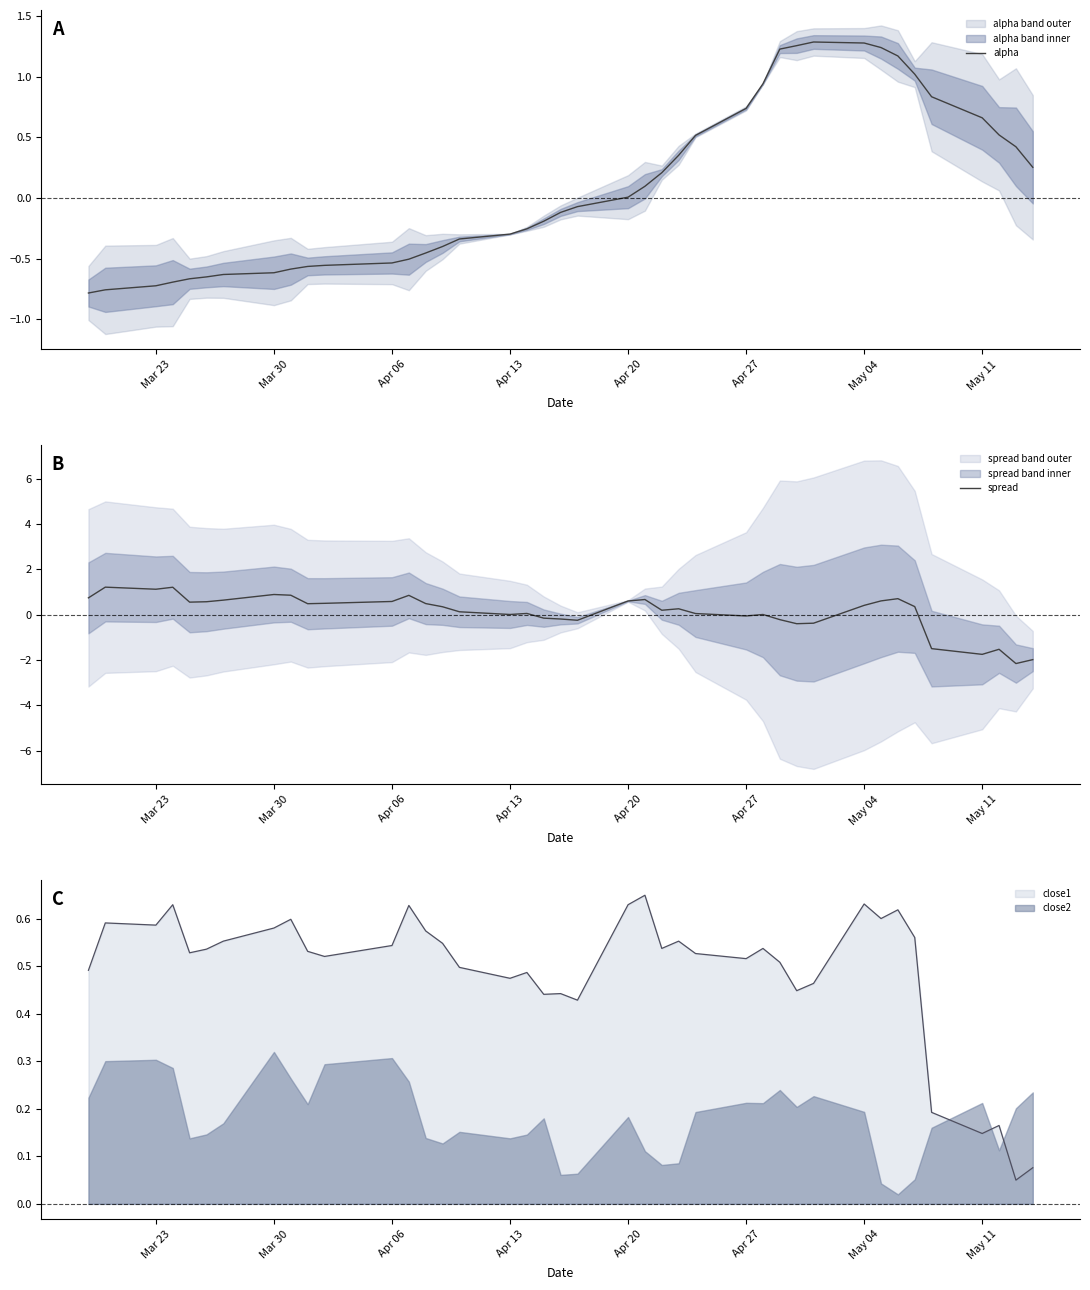

How many values in spread are below zero?

12